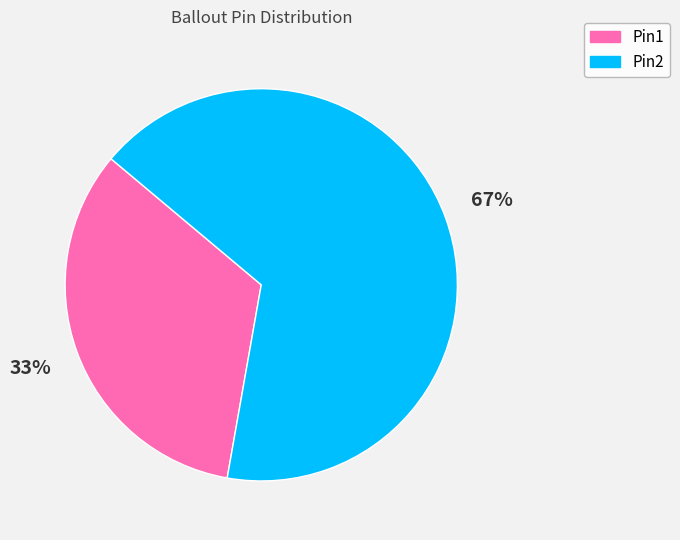

To the nearest percent, what is the combined percentage of Pin2 and Pin1?

100%